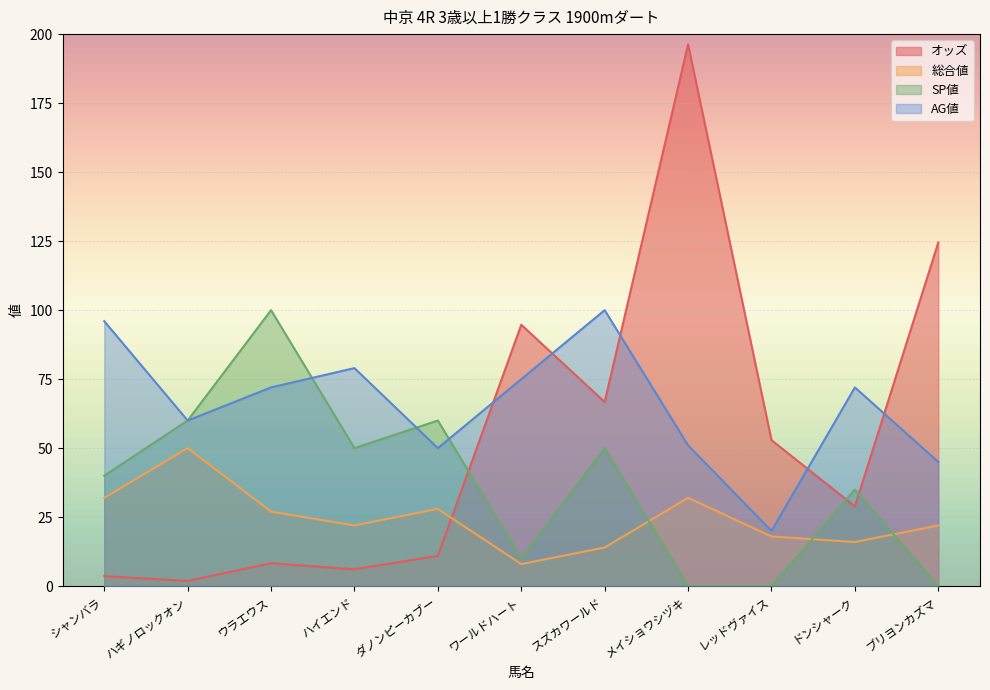

List the labels in order of オッズ value, largest first.

メイショウシヅキ, ブリヨンカズマ, ワールドハート, スズカワールド, レッドヴァイス, ドンシャーク, ダノンピーカブー, ウラエウス, ハイエンド, シャンバラ, ハギノロックオン